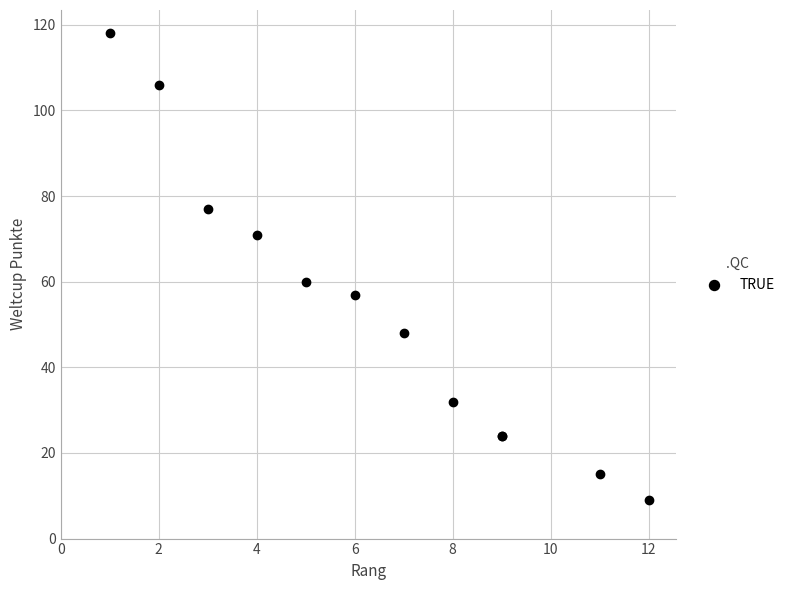

What Y value in the scatter plot is closest to 63?

60